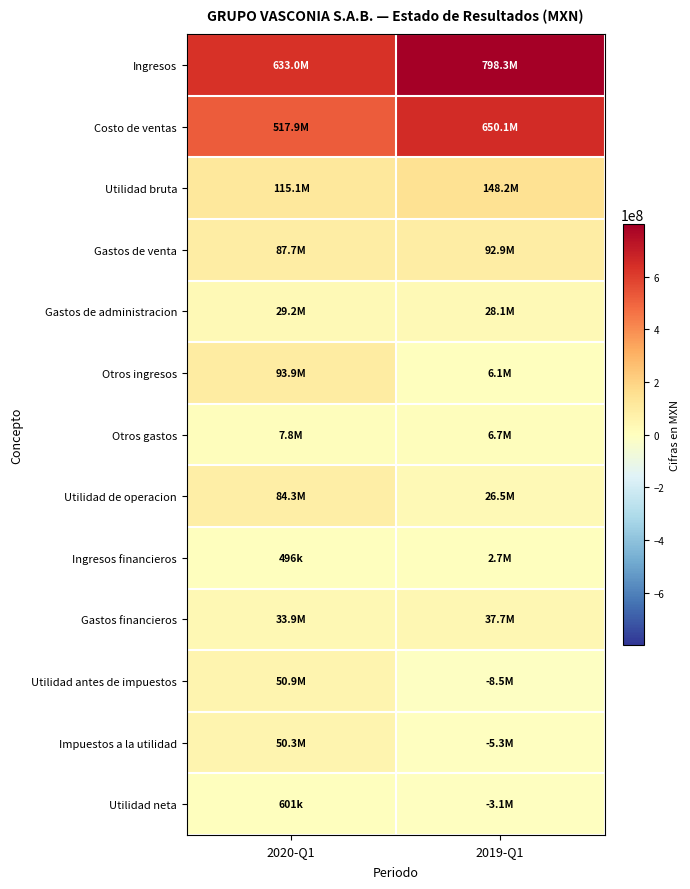

What is the maximum value shown in the chart?

798338000